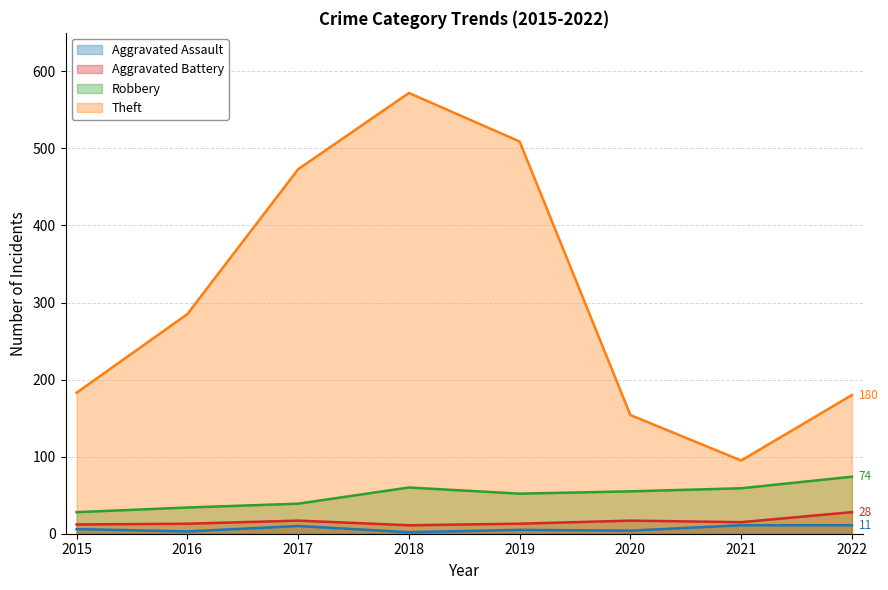

True or false: Aggravated Assault and Robbery cross at least once.

False